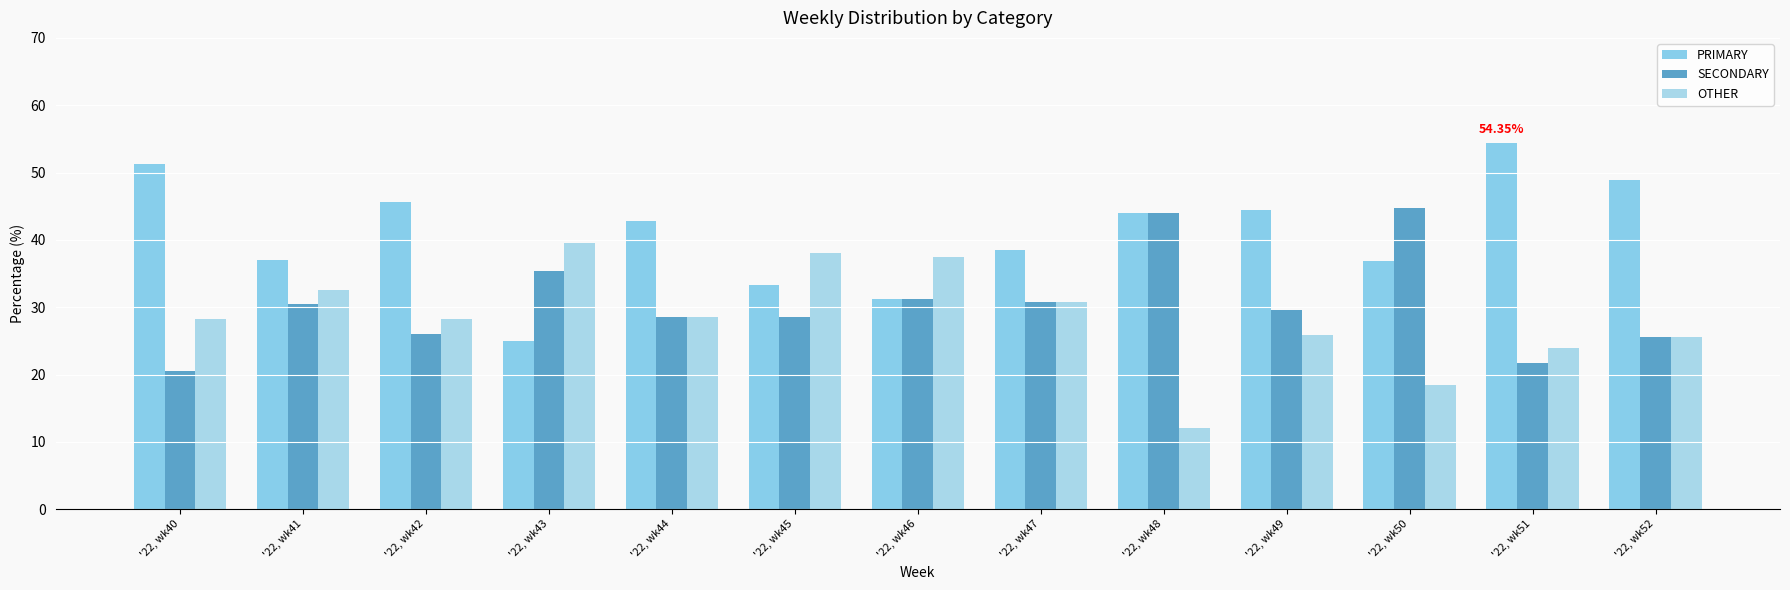

Does the chart contain stacked bars?

No